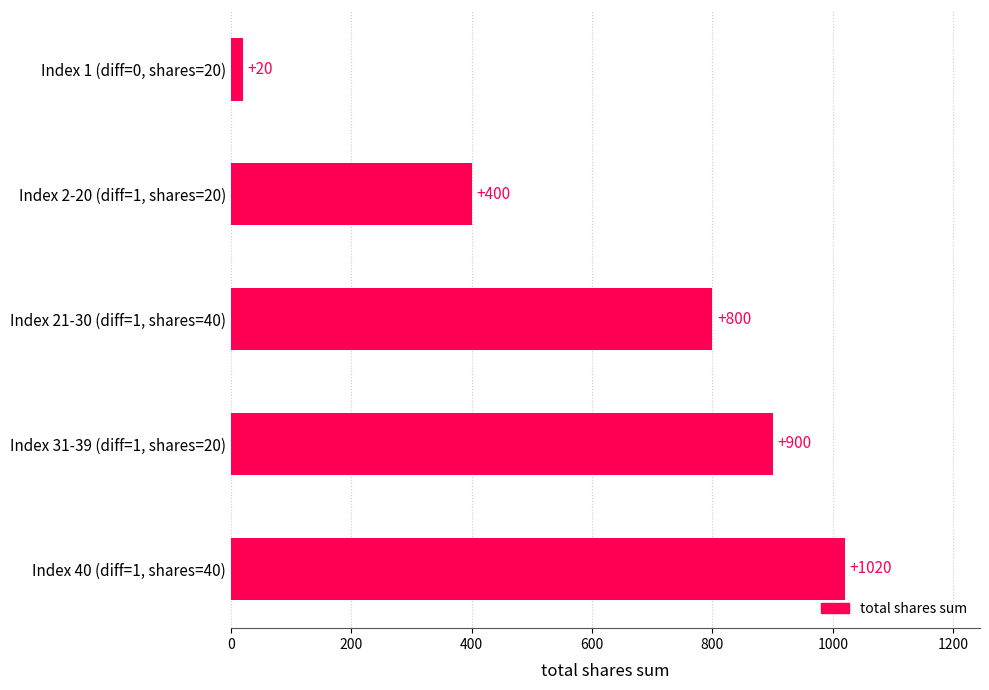

Between Index 1 (diff=0, shares=20) and Index 31-39 (diff=1, shares=20), which is larger?

Index 31-39 (diff=1, shares=20)